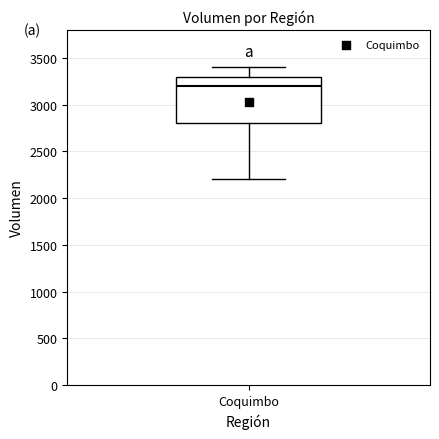

Where is the lower edge of the box for Coquimbo on the y-axis? The values are not printed on the chart, so give them approximately, as read against the axis.

2800